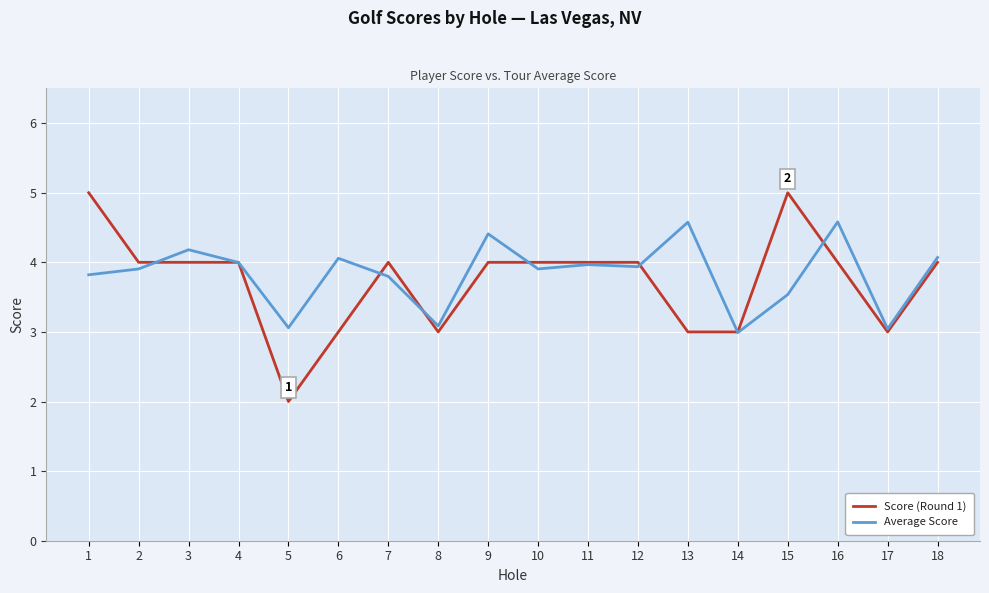

What is the total value across all series at 18?

8.1